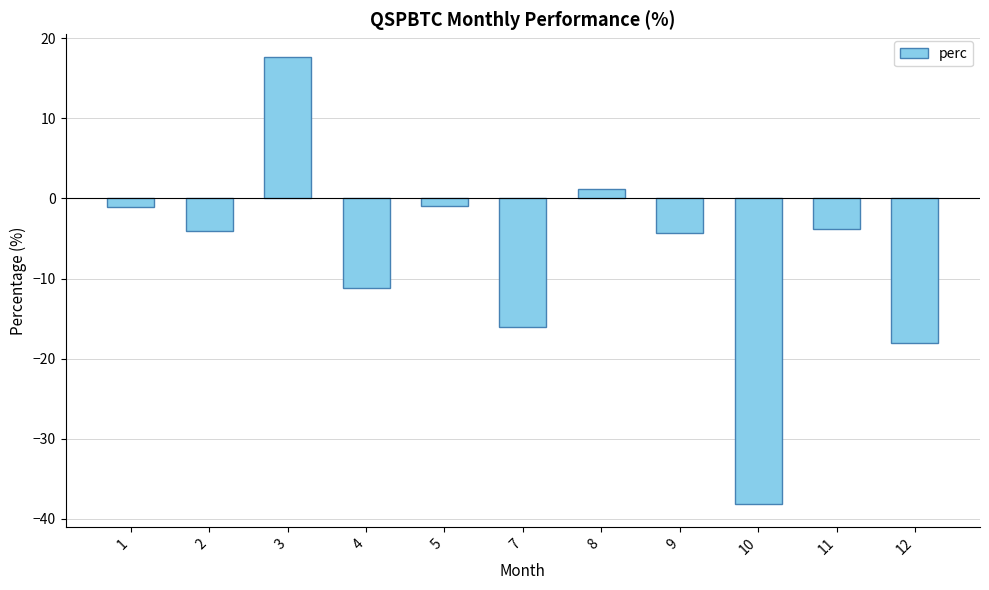

What is the value of the 4th bar from the left?

-11.2